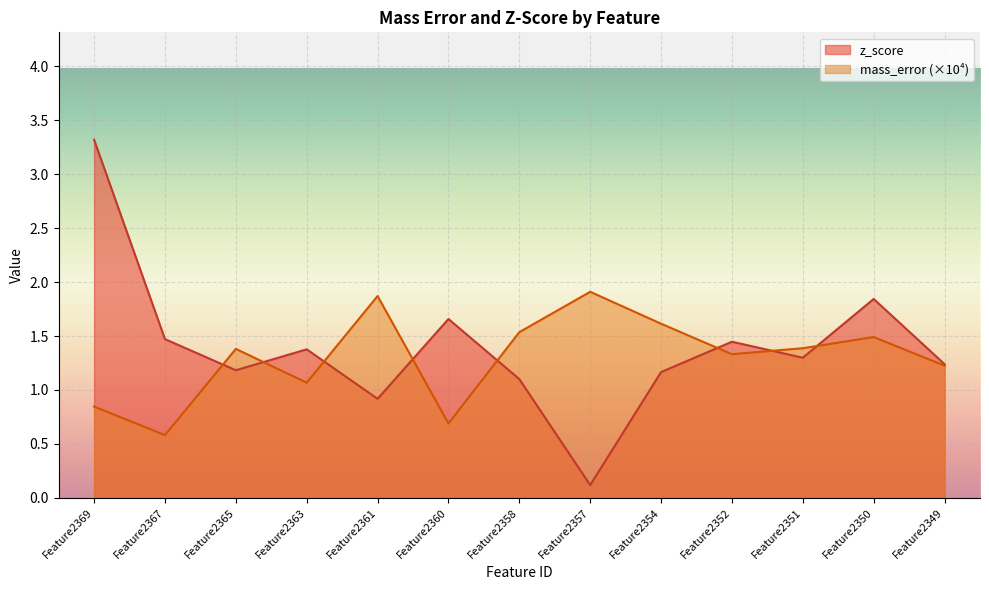

What is the maximum value shown in the chart?

3.3